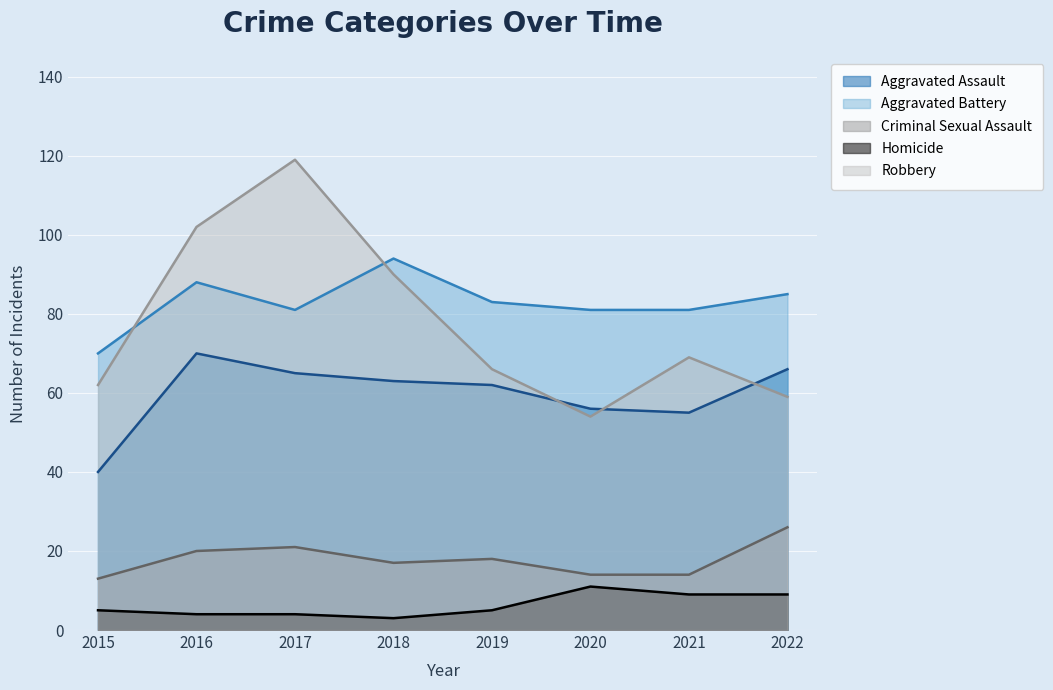

Reading left to right, transcribe all the data shown in this chart.

Aggravated Assault: 40	70	65	63	62	56	55	66
Aggravated Battery: 70	88	81	94	83	81	81	85
Criminal Sexual Assault: 13	20	21	17	18	14	14	26
Homicide: 5	4	4	3	5	11	9	9
Robbery: 62	102	119	90	66	54	69	59